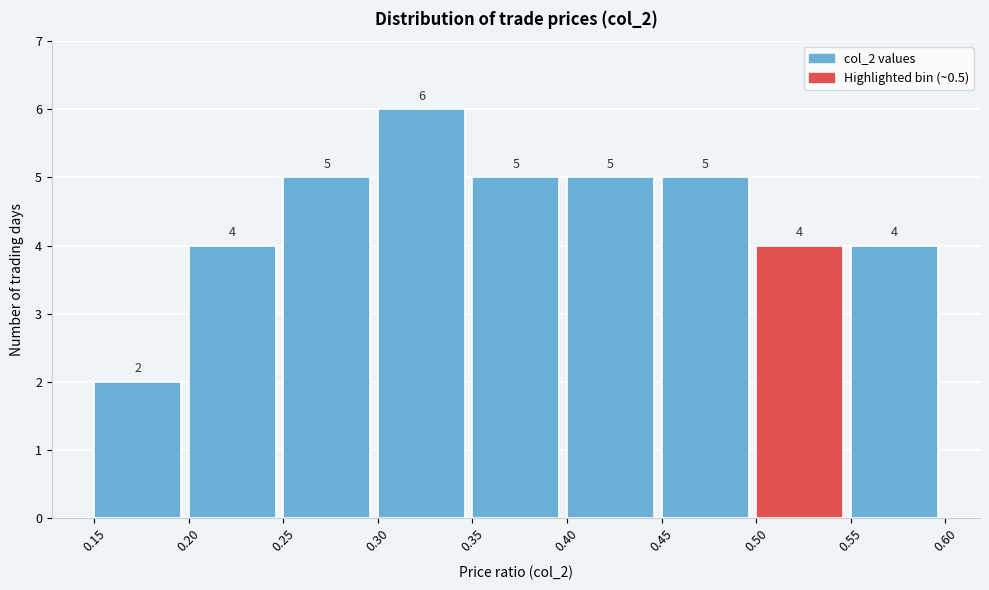

Over which range of the x-axis is the bar tallest?

0.30 to 0.35